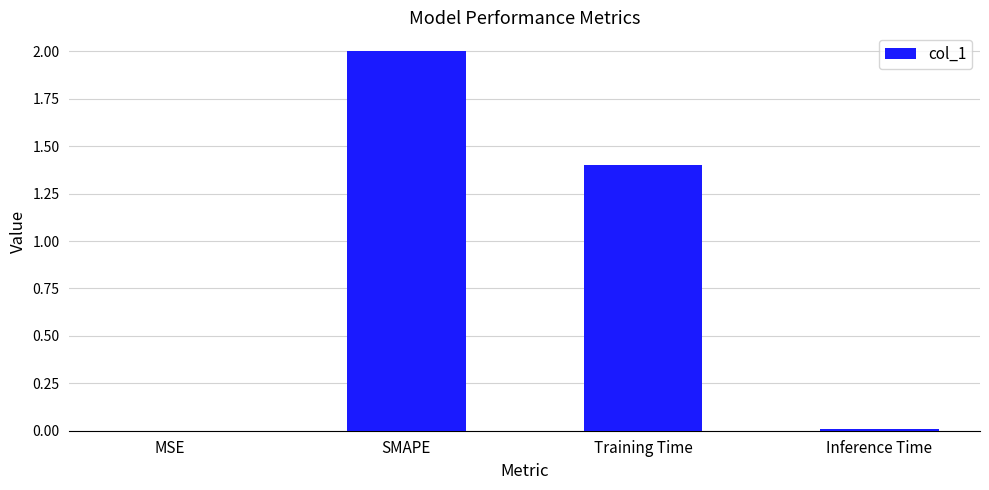

Is it true that the value at Inference Time is 0.0?

True